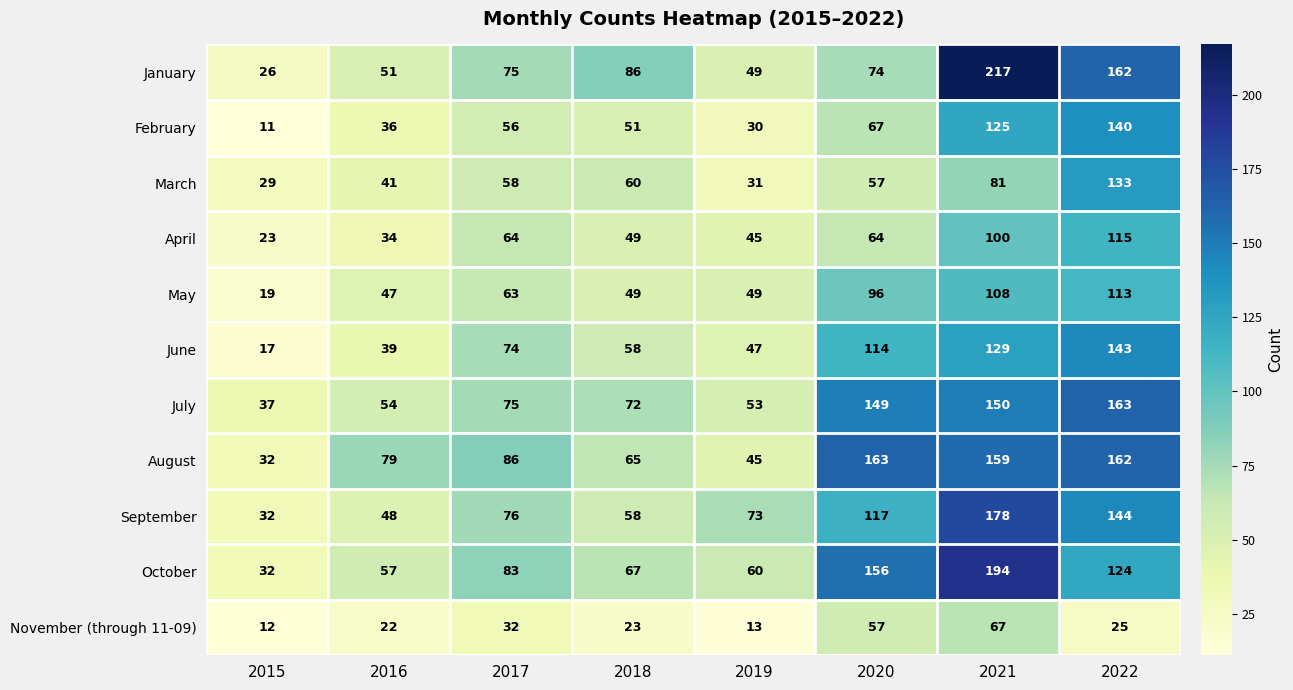

Rank the series at 2021 from highest to lowest value.

January, October, September, August, July, June, February, May, April, March, November (through 11-09)